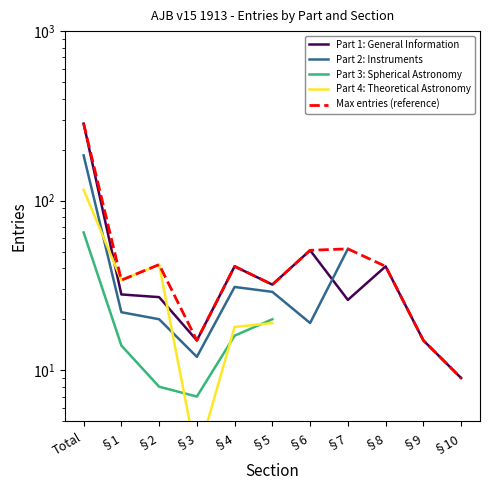

In Part 1: General Information, how many points are lower than both neighbors (excluding endpoints)?

3